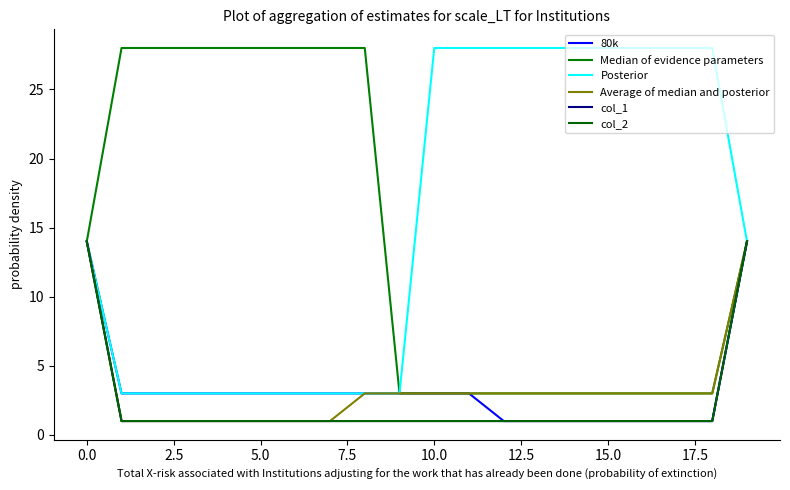

What is the average value of the col_1 series?

2